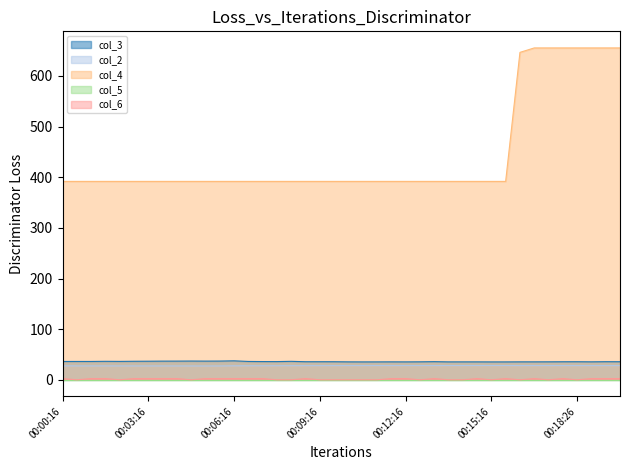

Which series has the widest spread of values?

col_4